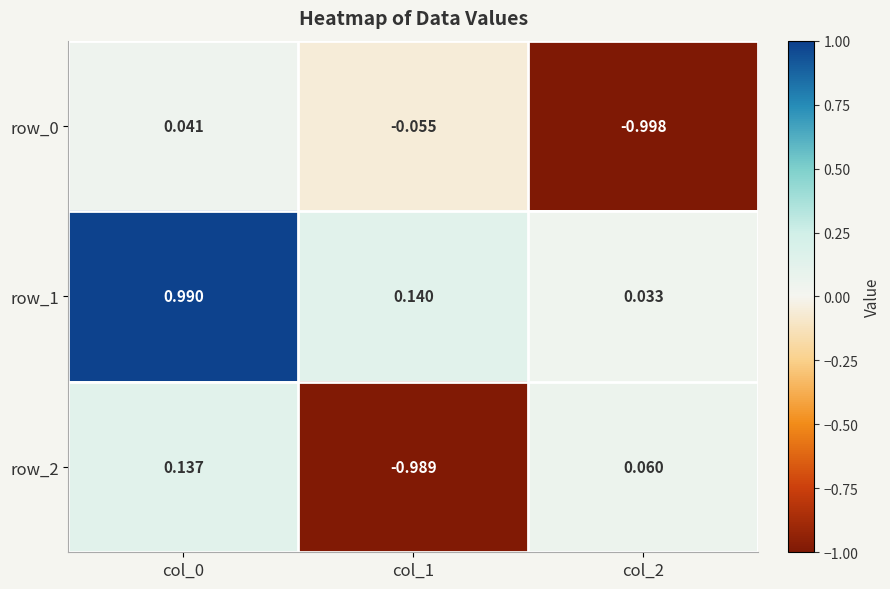

Which series changed the most between col_0 and col_1?

row_2